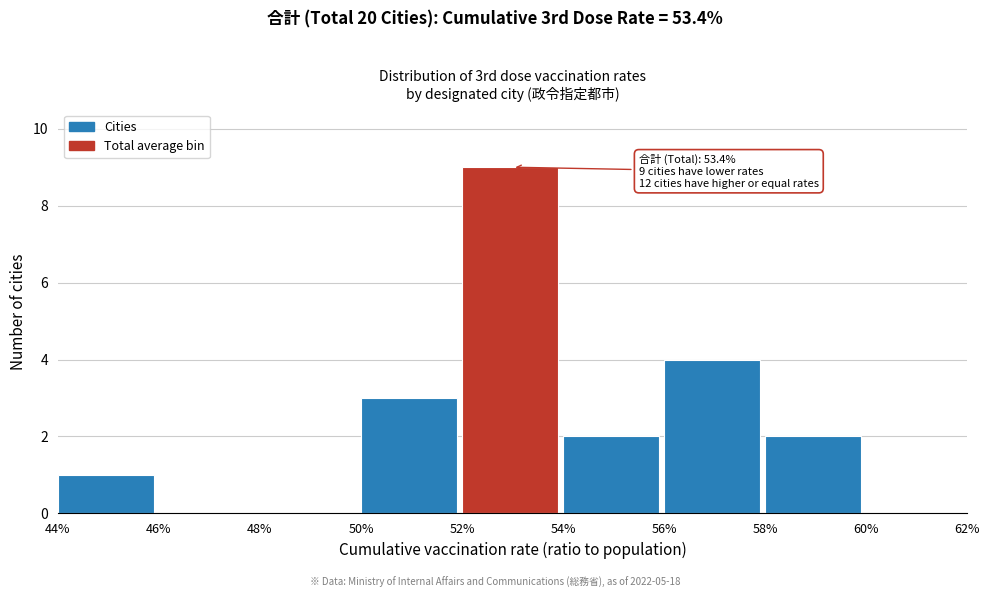

Reading right to left, extract all data points from this chart.

60%=0	58%=2	56%=4	54%=2	52%=9	50%=3	48%=0	46%=0	44%=1